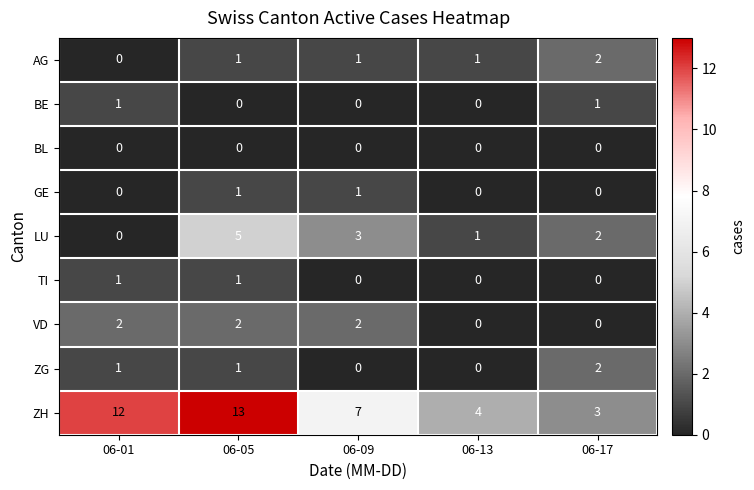

What is the difference between the second highest and minimum values in the LU series?

3